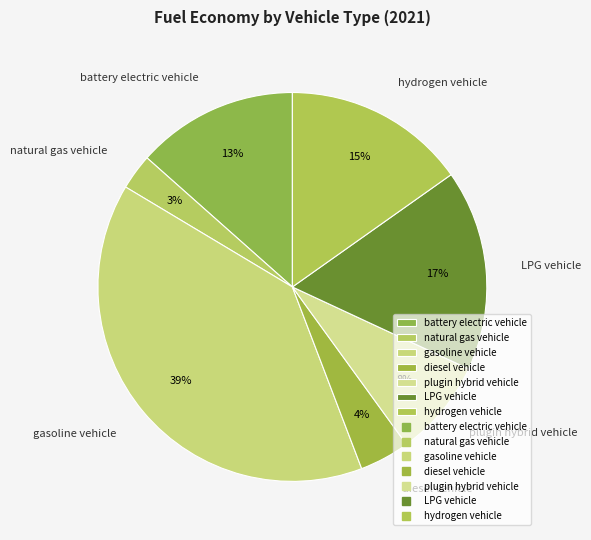

Does LPG vehicle account for over 50% of the chart?

No